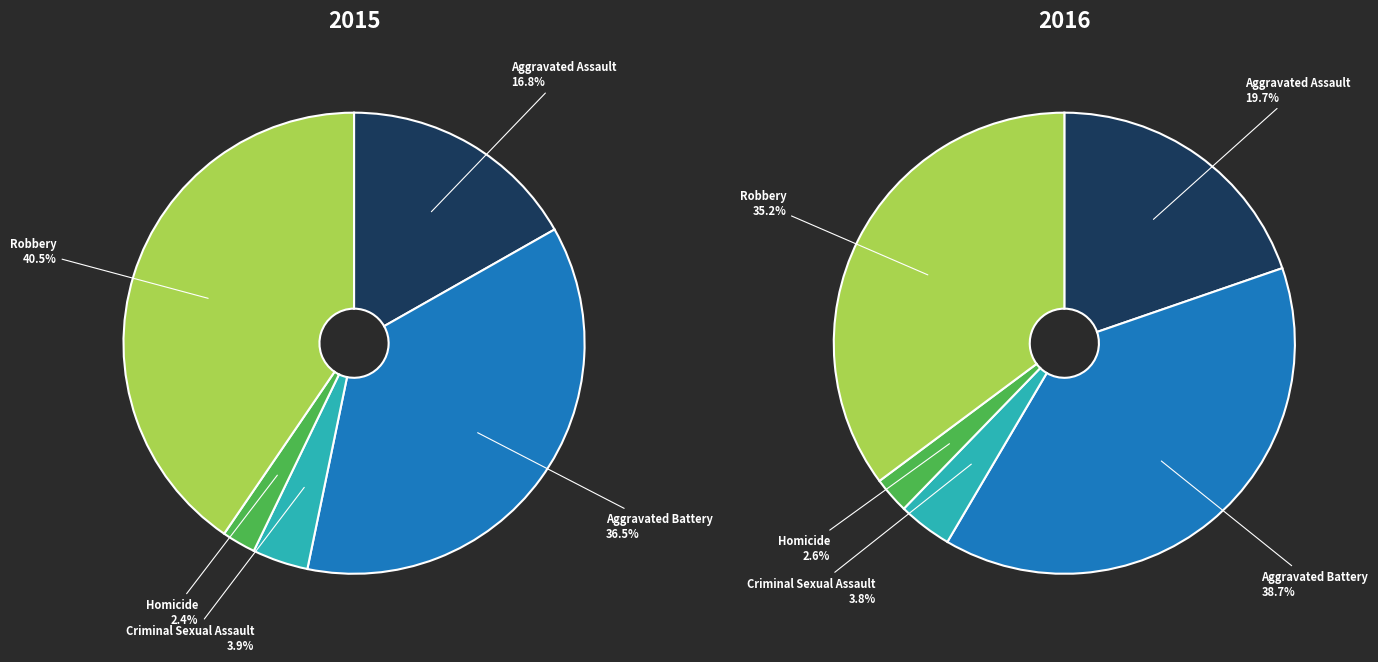

Rank the series at Homicide from highest to lowest value.

2016, 2015